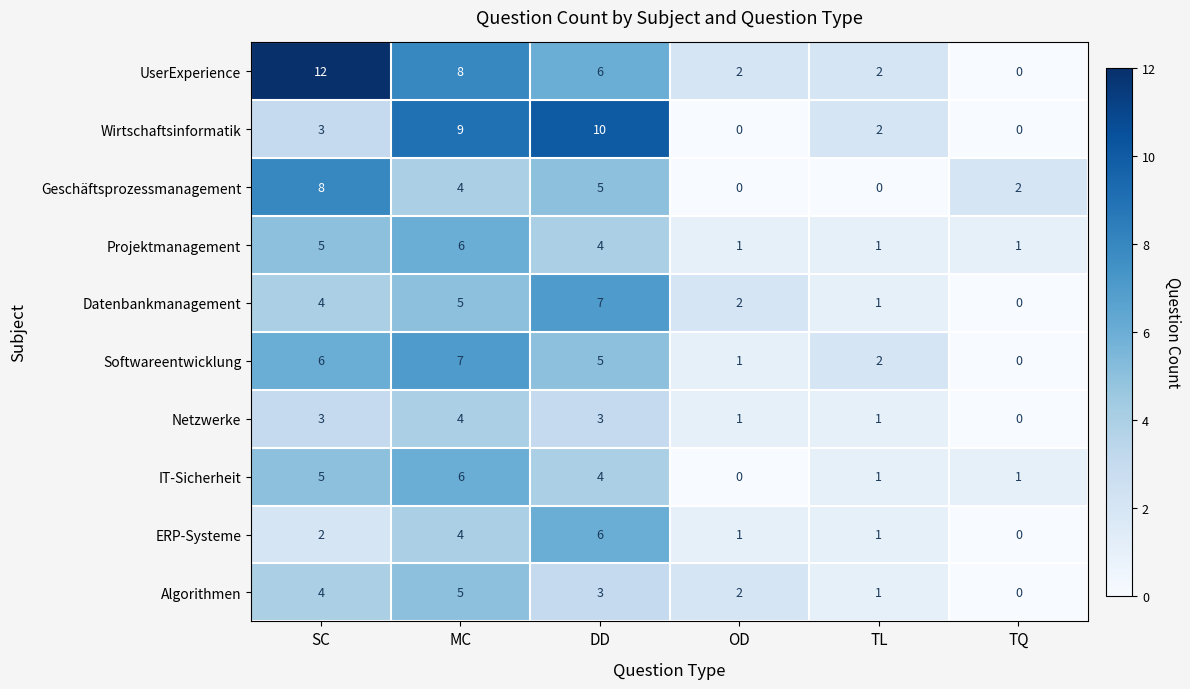

What is the difference between the Datenbankmanagement values at OD and MC?

3